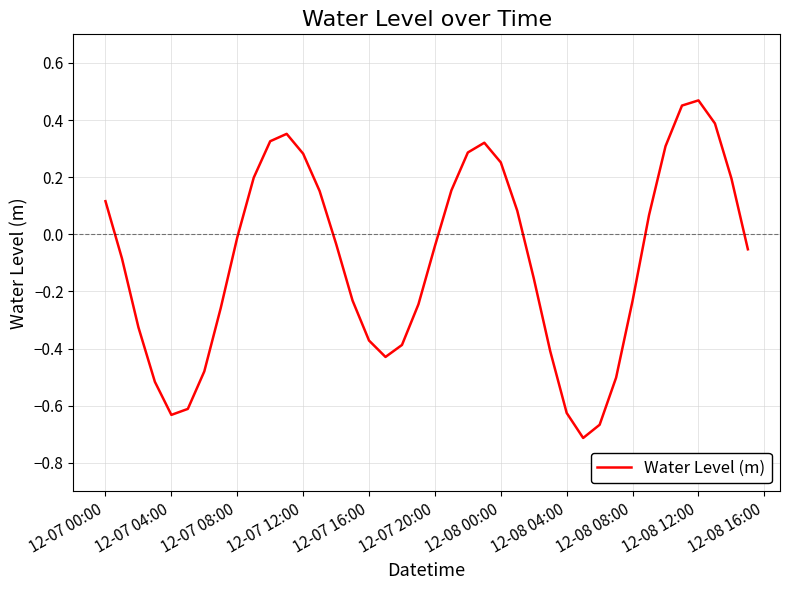

What is the difference between the maximum and minimum values?

1.2